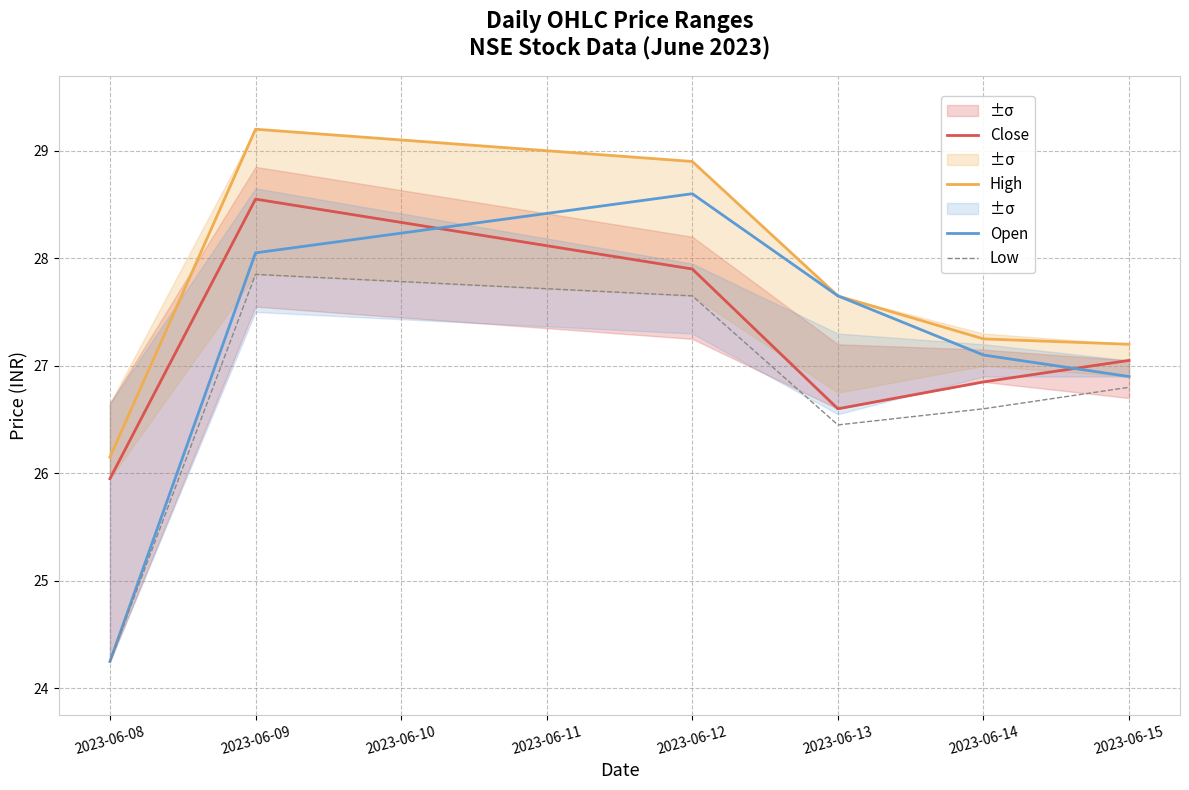

Is the value of Close at 2023-06-12 greater than the value of High at 2023-06-13?

Yes